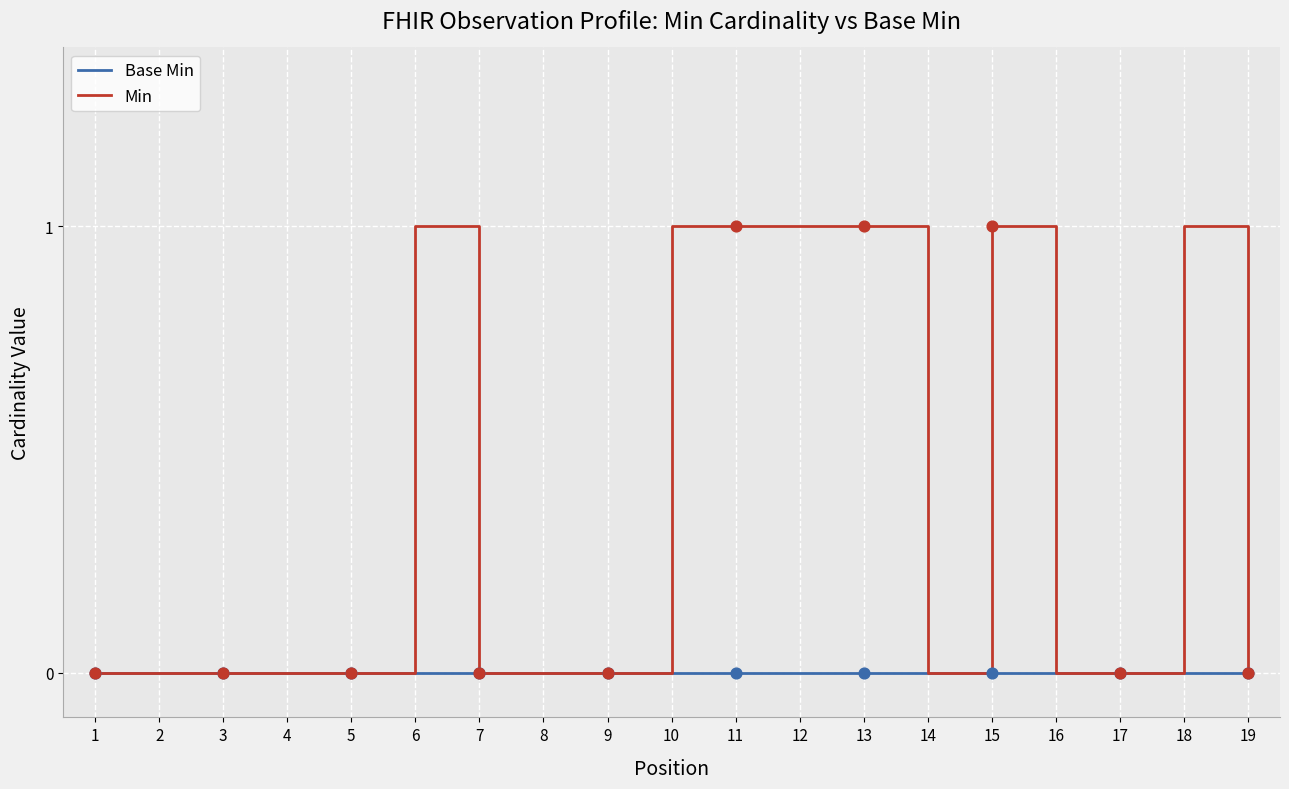

Which series has the largest total across all categories?

Min